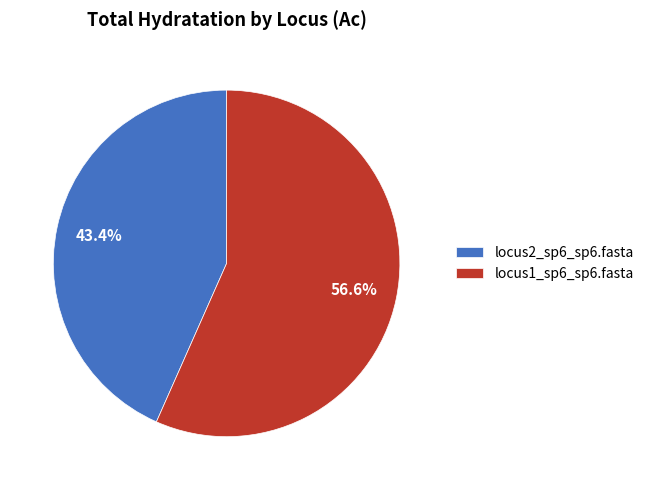

To the nearest percent, what is the difference between the locus2_sp6_sp6.fasta and locus1_sp6_sp6.fasta slice percentages?

13%